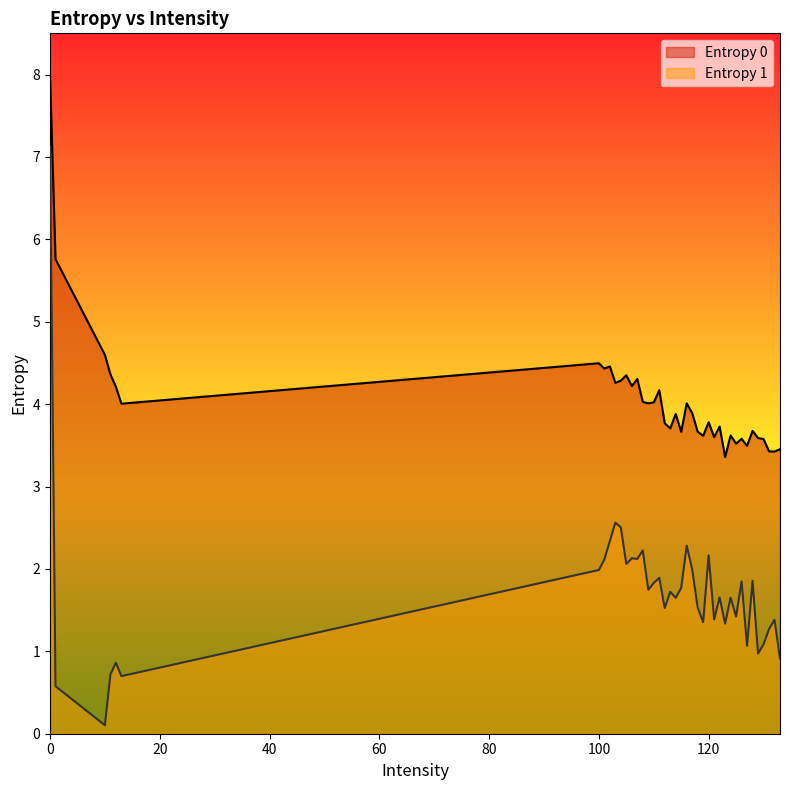

True or false: Entropy 0 and Entropy 1 cross at least once.

False